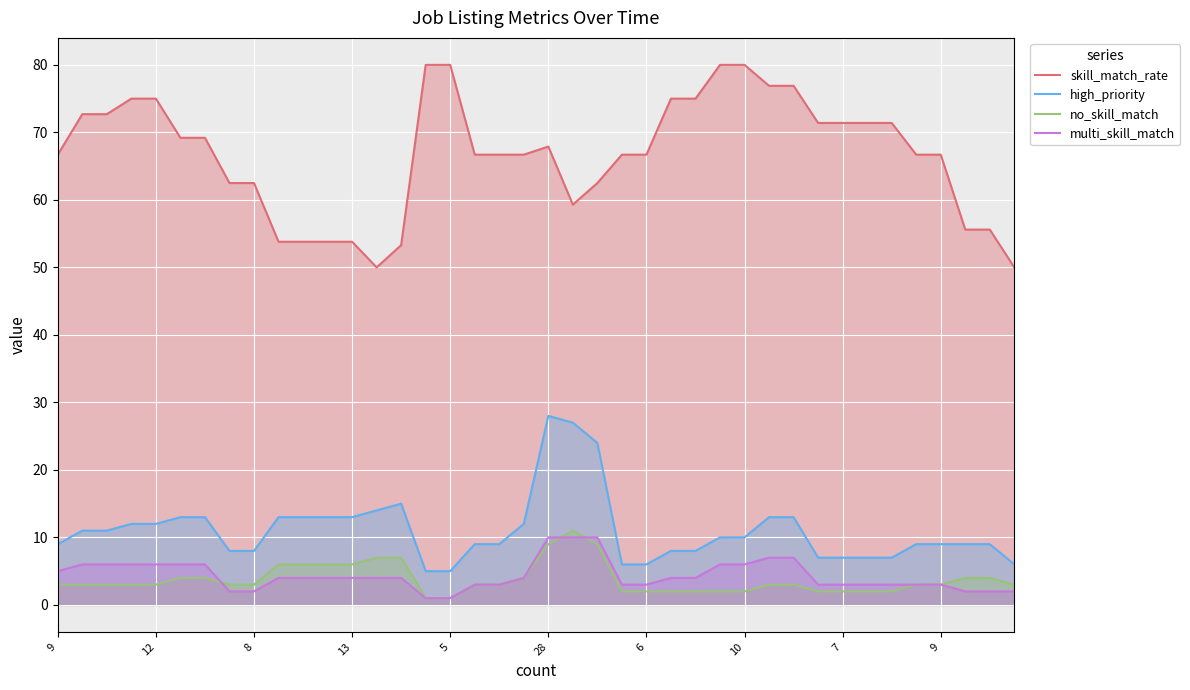

How many lines are shown in the chart?

4